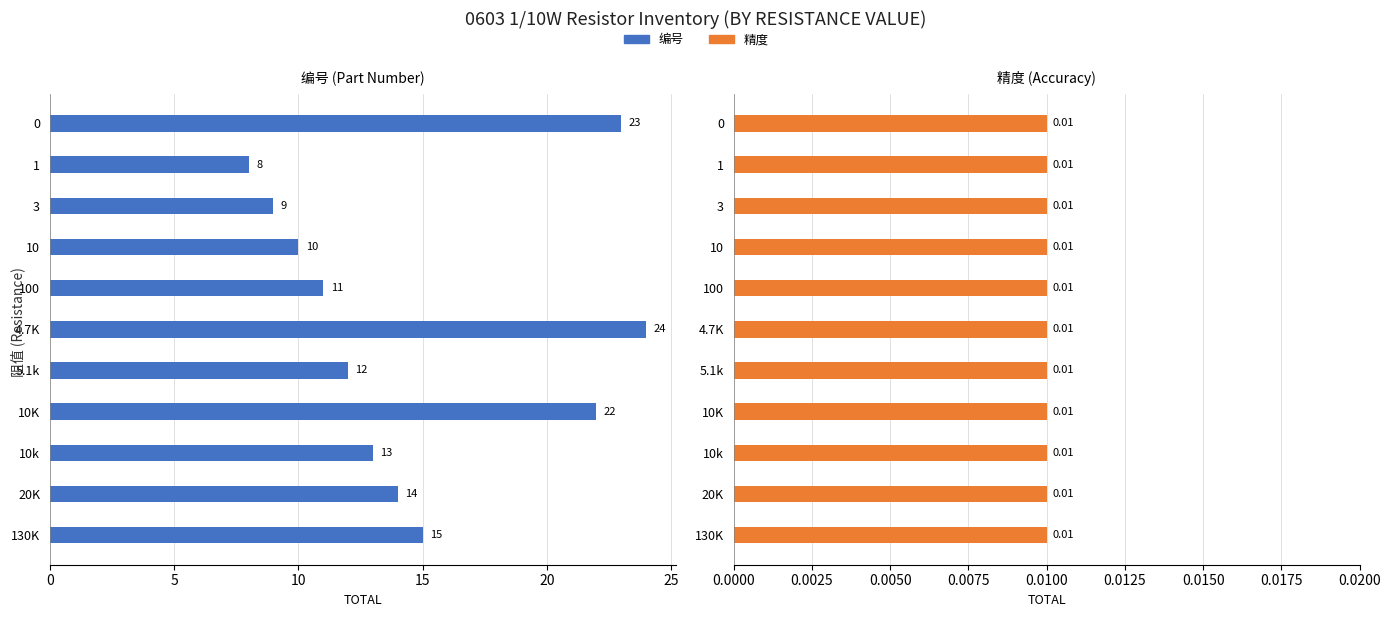

Is the value of 精度 at 9 greater than the value of 编号 at 30?

No